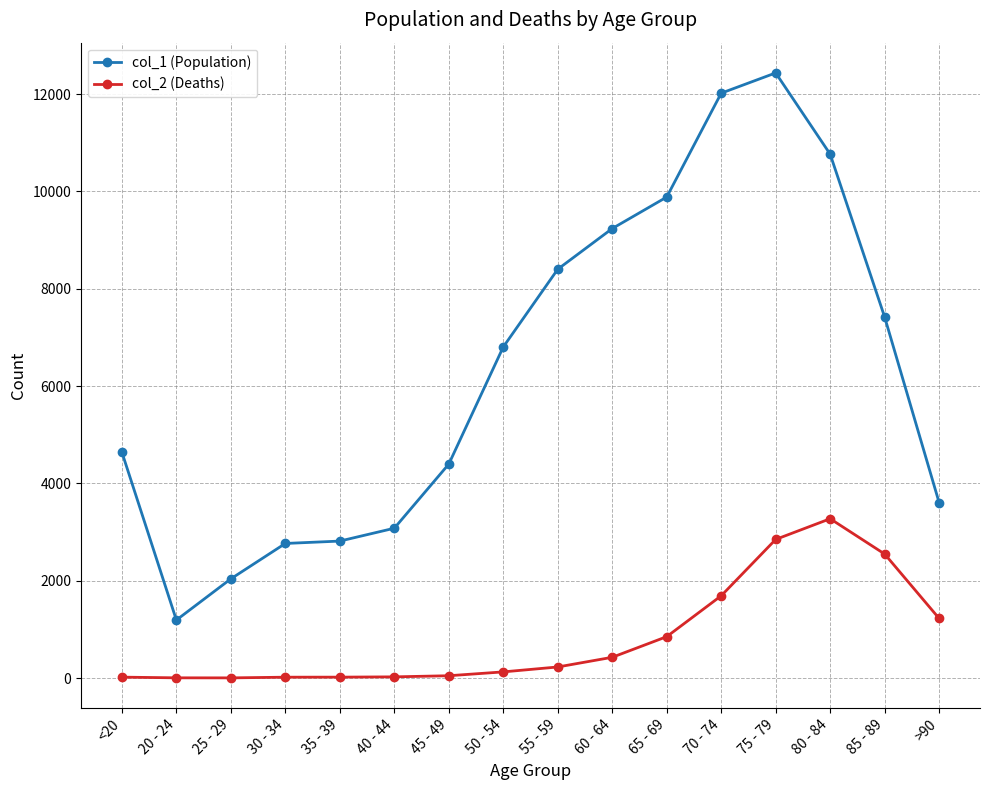

Which series has the largest total across all categories?

col_1 (Population)